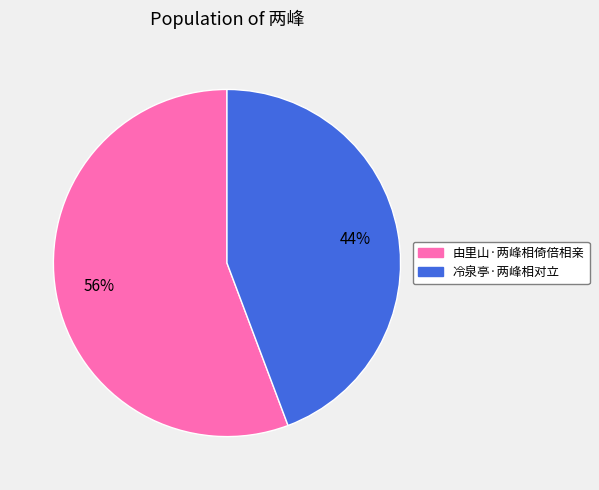

To the nearest percent, what is the combined percentage of 冷泉亭·两峰相对立 and 由里山·两峰相倚倍相亲?

100%